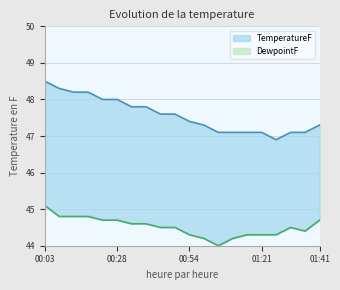

Rank the series at 00:54 from lowest to highest value.

DewpointF, TemperatureF